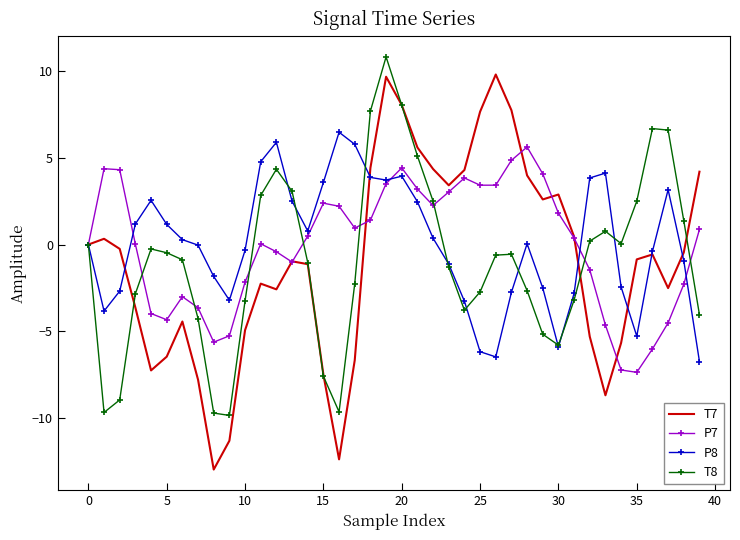

Which series has the widest spread of values?

T7